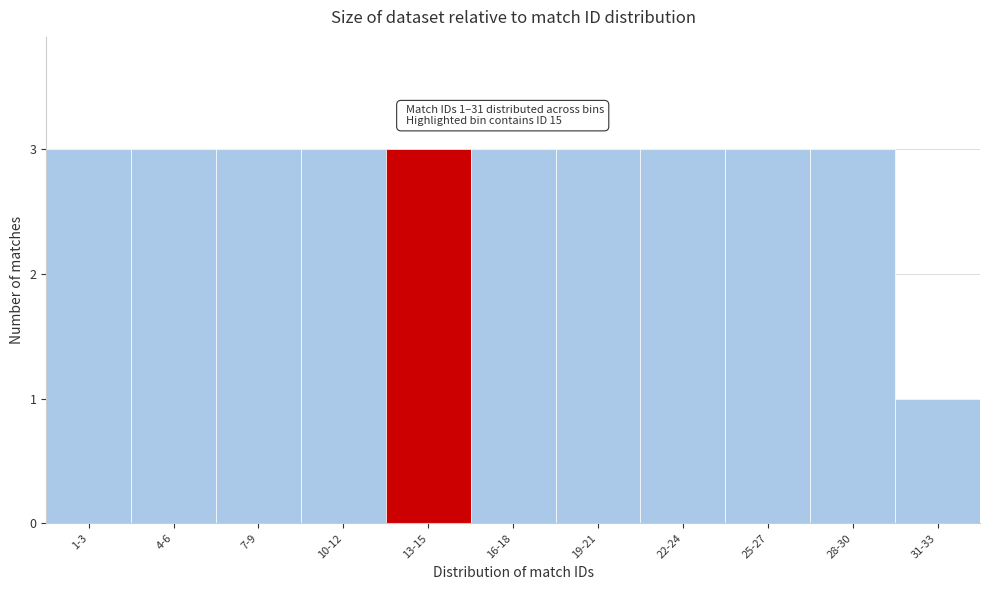

Reading left to right, transcribe all the data shown in this chart.

3	3	3	3	3	3	3	3	3	3	1